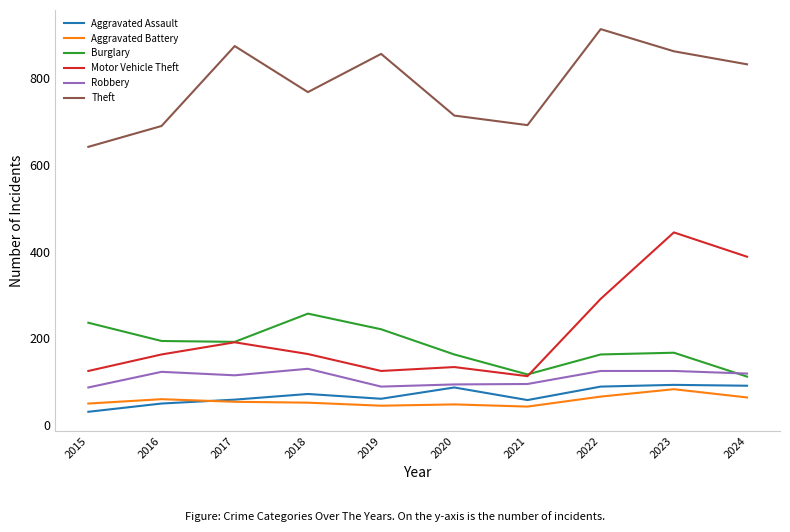

Which label corresponds to the largest value in the chart?

2022